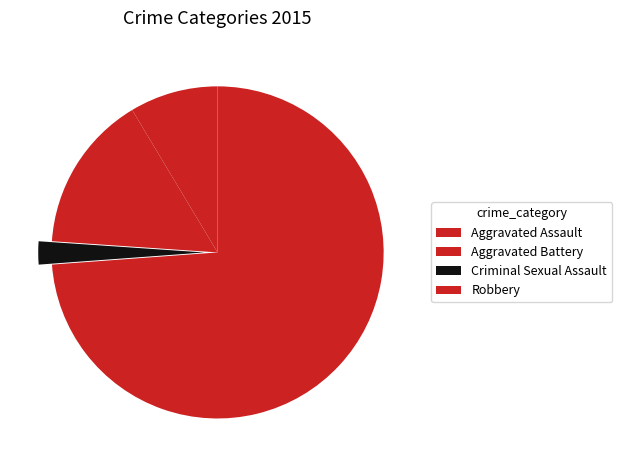

How many segments does this pie chart have?

4